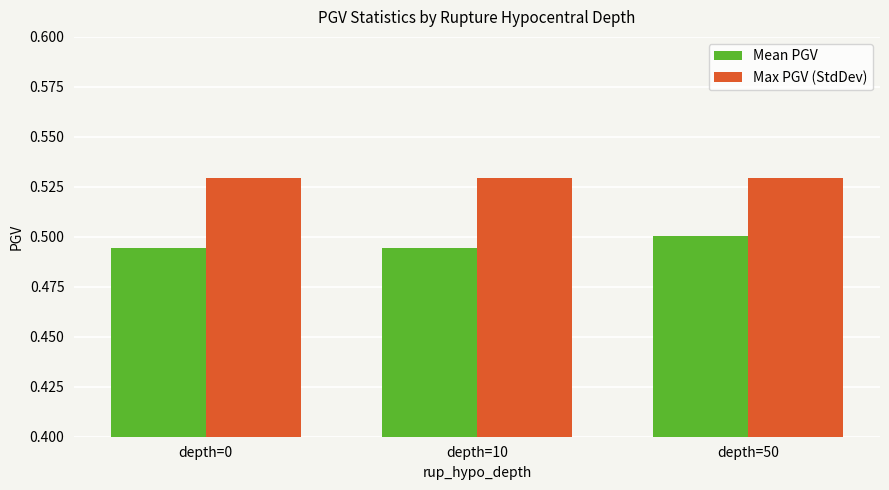

Rank the series at depth=10 from highest to lowest value.

Max PGV (StdDev), Mean PGV